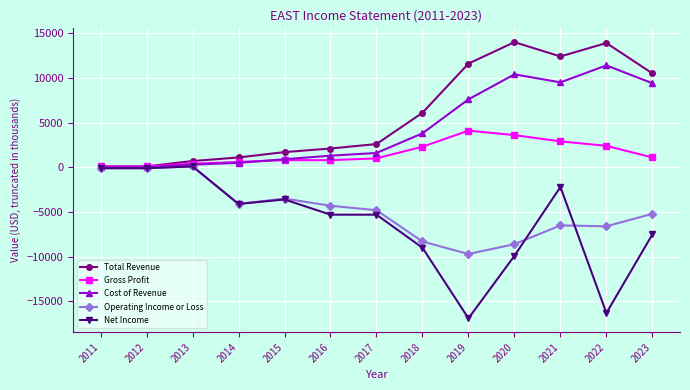

Which series has the largest total across all categories?

Total Revenue